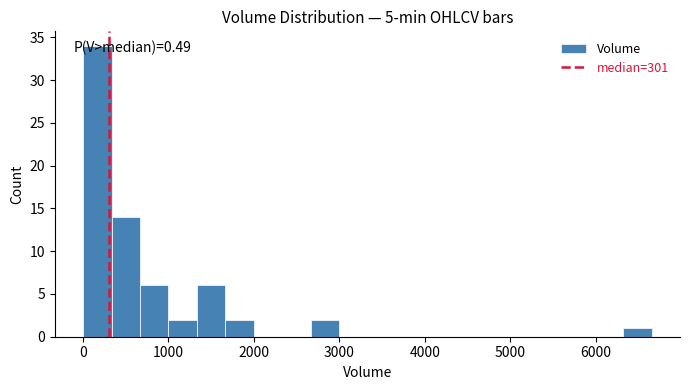

Read against the x-axis, roughly where is the centre of the tallest bar?

200